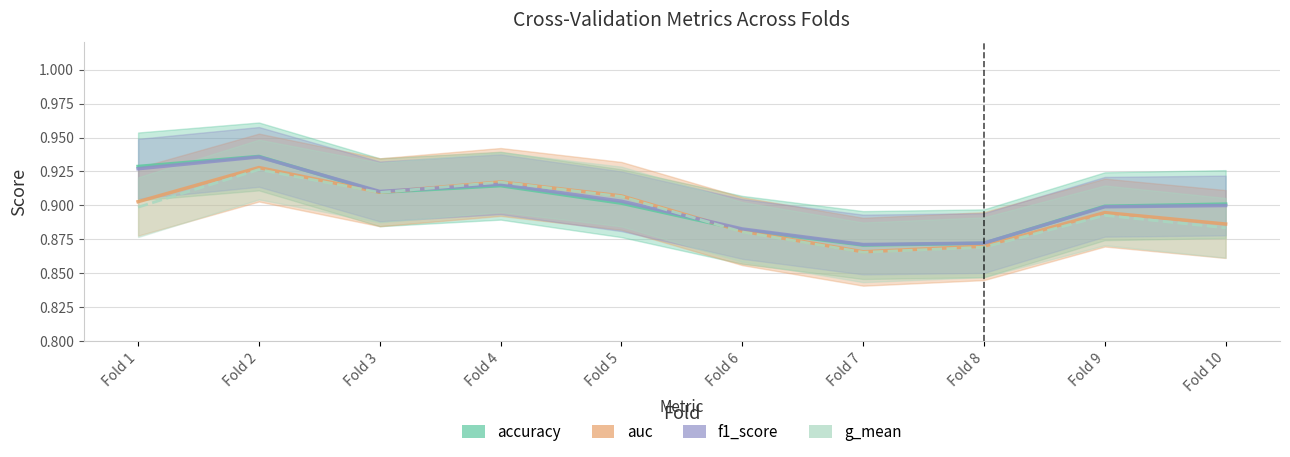

Is it true that accuracy equals 0.4 at Fold 7?

False